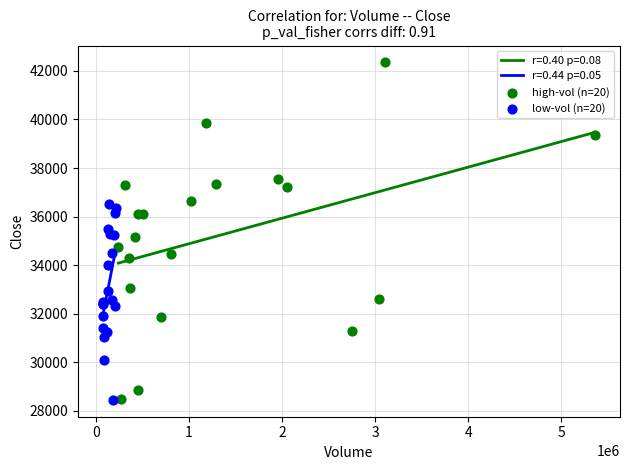

Which series contains the highest Y value?

high-vol (n=20)